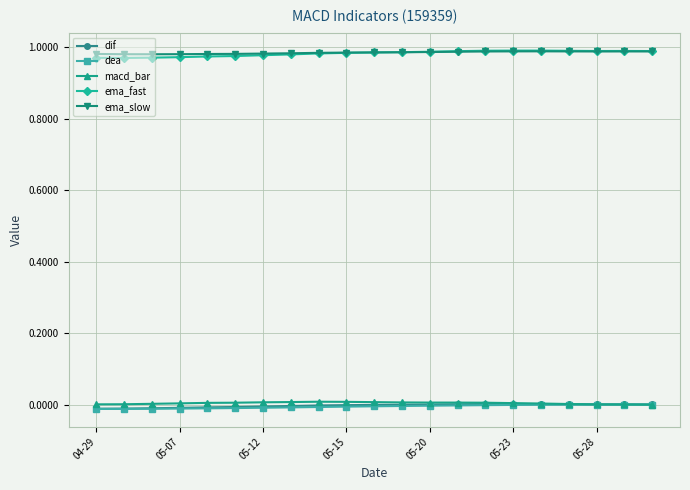

True or false: macd_bar and ema_fast cross at least once.

False